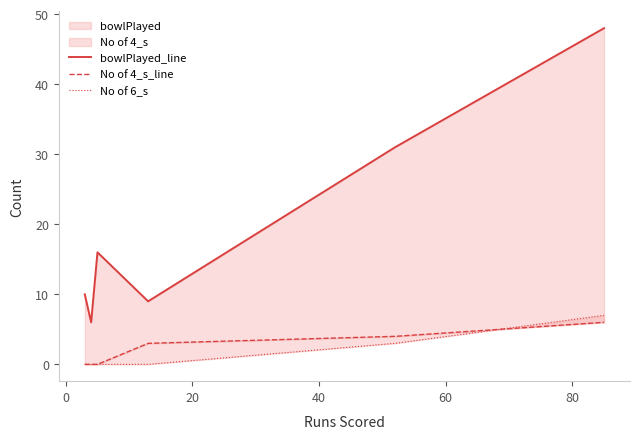

At how many categories does at least one series exceed 37?

1